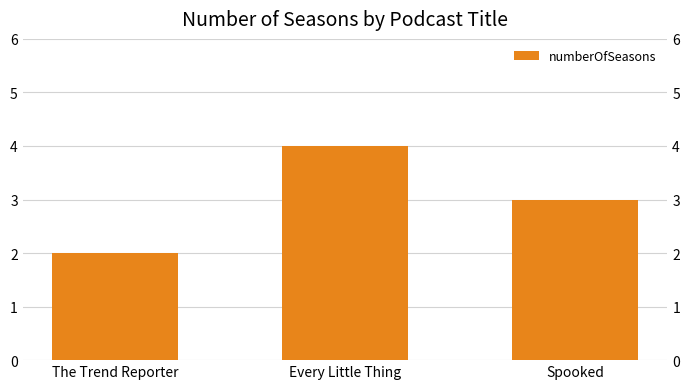

What is the ratio of the value at Spooked to the value at The Trend Reporter?

1.5